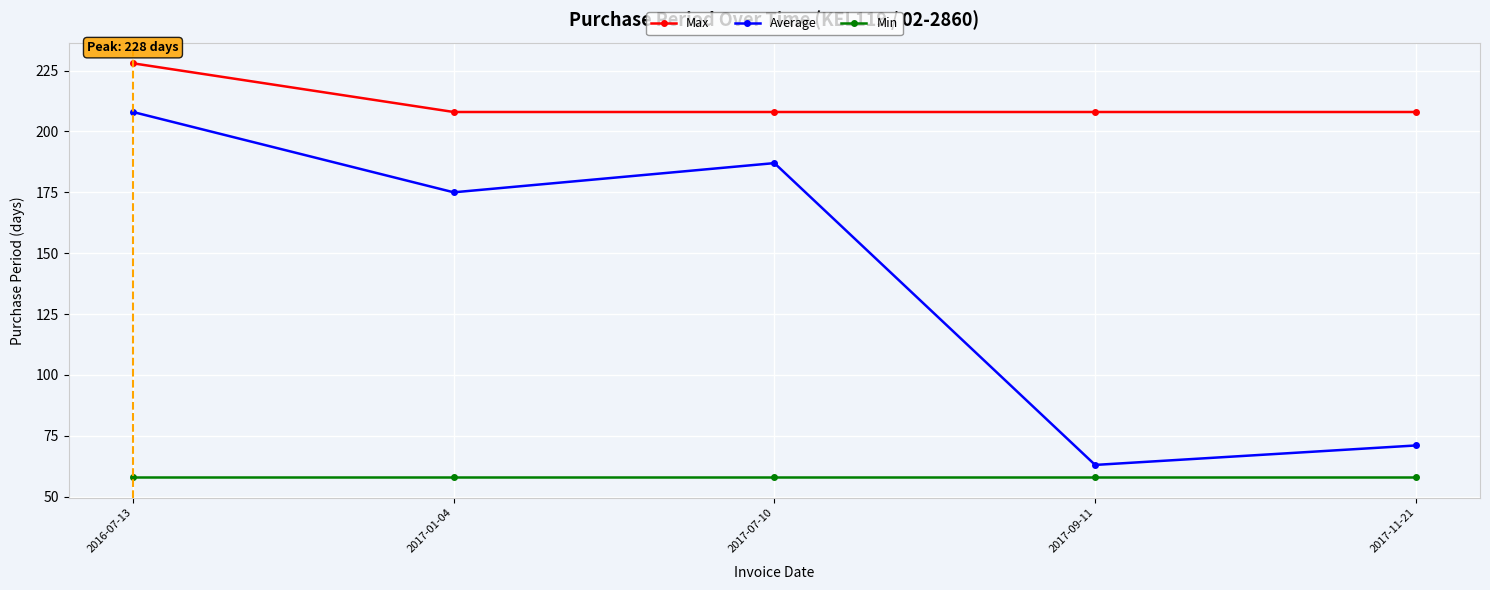

At how many categories does at least one series exceed 172?

5